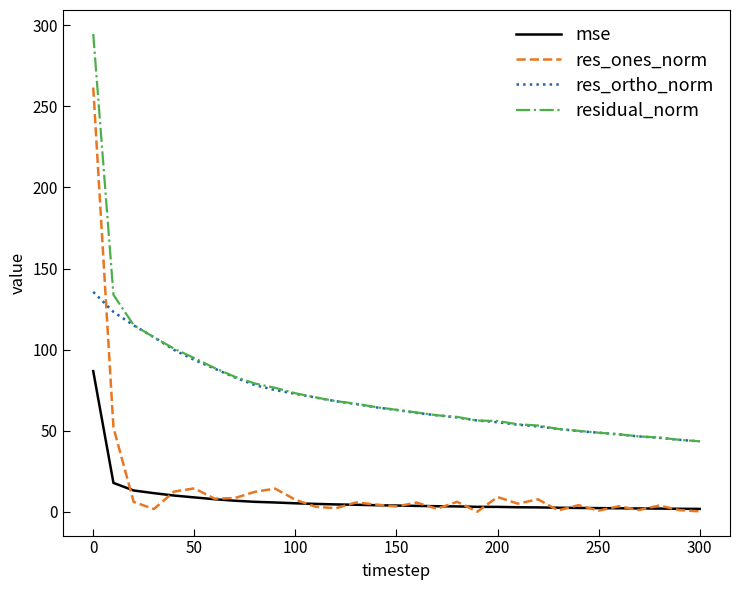

How many distinct data groups are displayed?

4